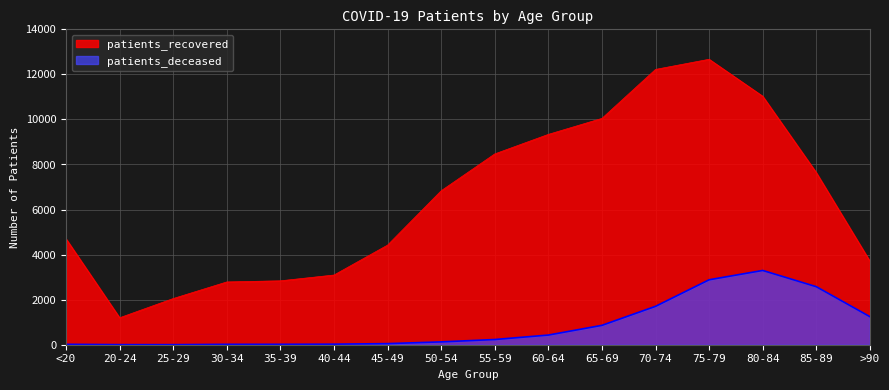

True or false: patients_recovered and patients_deceased intersect in this chart.

False